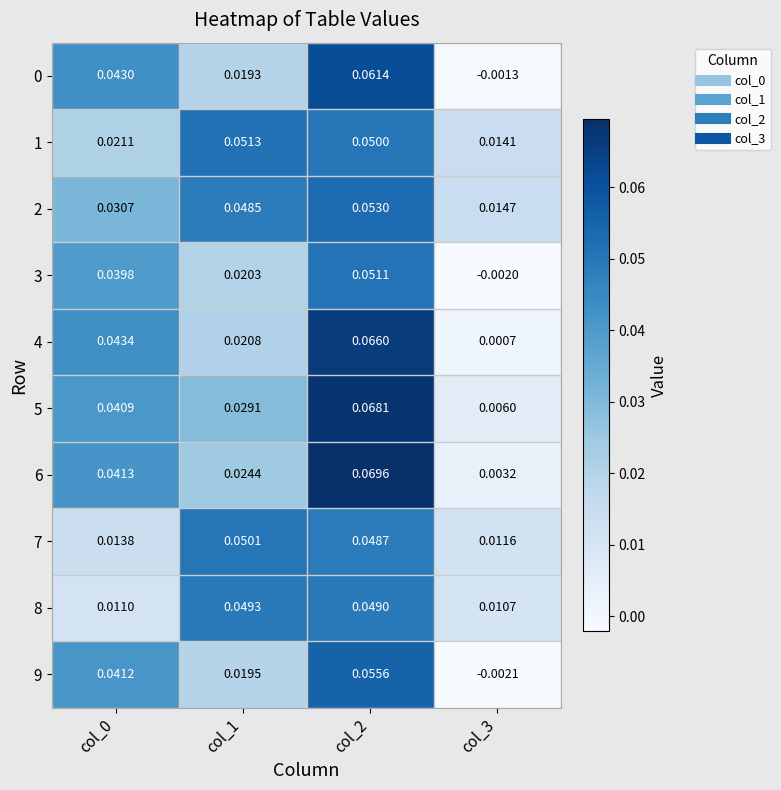

Is the value of 8 at col_3 greater than the value of 5 at col_0?

No